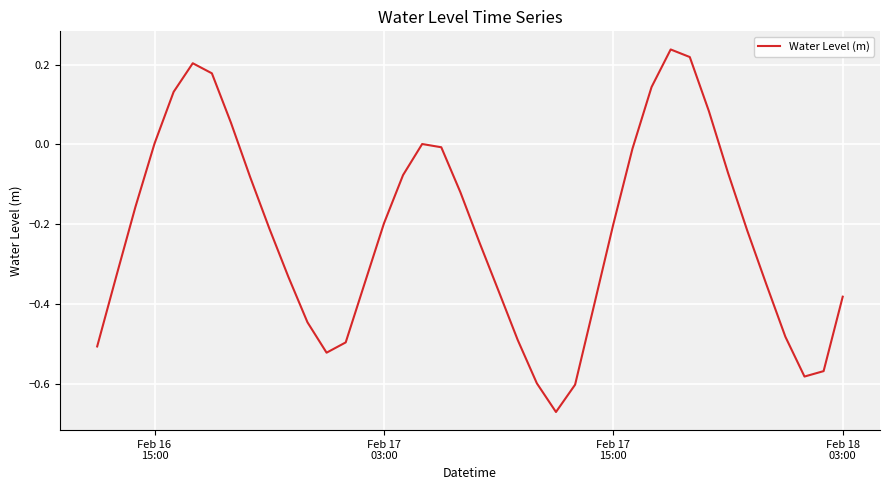

How many lines are shown in the chart?

1